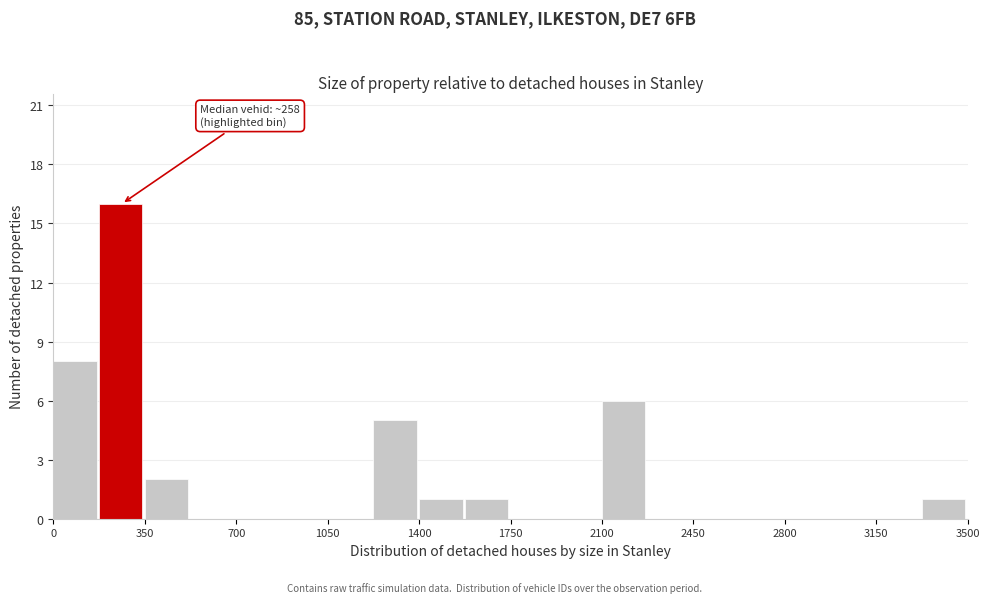

Read against the x-axis, roughly where is the centre of the tallest bar?

250